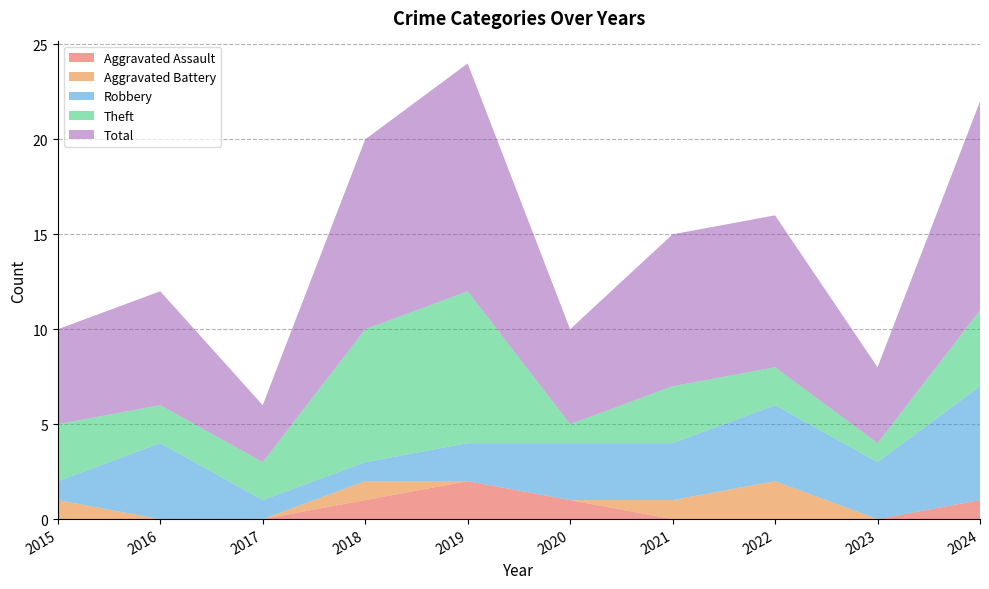

Reading left to right, list all the values displayed in this chart.

Aggravated Assault: 2015=0	2016=0	2017=0	2018=1	2019=2	2020=1	2021=0	2022=0	2023=0	2024=1
Aggravated Battery: 2015=1	2016=0	2017=0	2018=1	2019=0	2020=0	2021=1	2022=2	2023=0	2024=0
Robbery: 2015=1	2016=4	2017=1	2018=1	2019=2	2020=3	2021=3	2022=4	2023=3	2024=6
Theft: 2015=3	2016=2	2017=2	2018=7	2019=8	2020=1	2021=3	2022=2	2023=1	2024=4
Total: 2015=5	2016=6	2017=3	2018=10	2019=12	2020=5	2021=8	2022=8	2023=4	2024=11